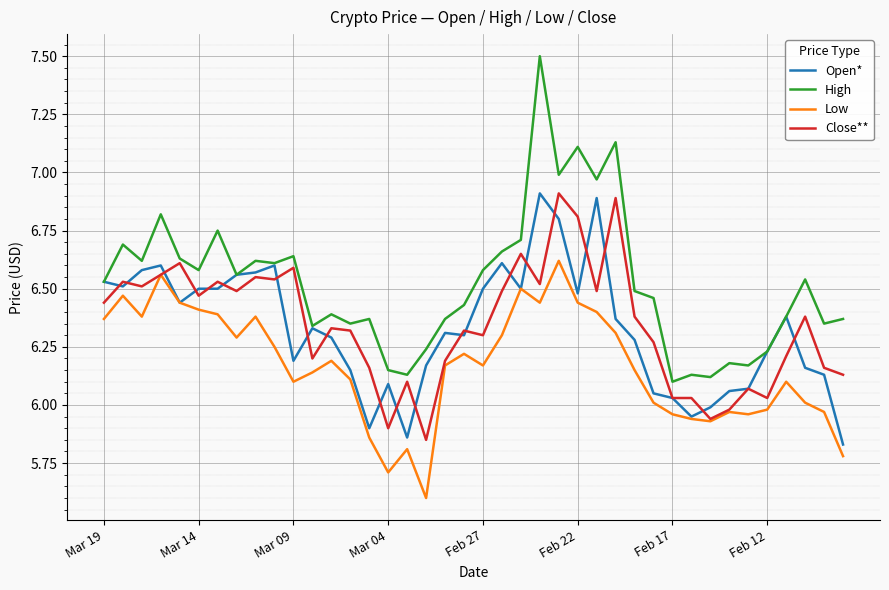

Which series has the largest range (max minus min)?

High